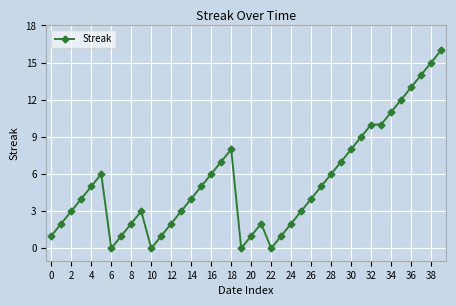

What is the average value?

5